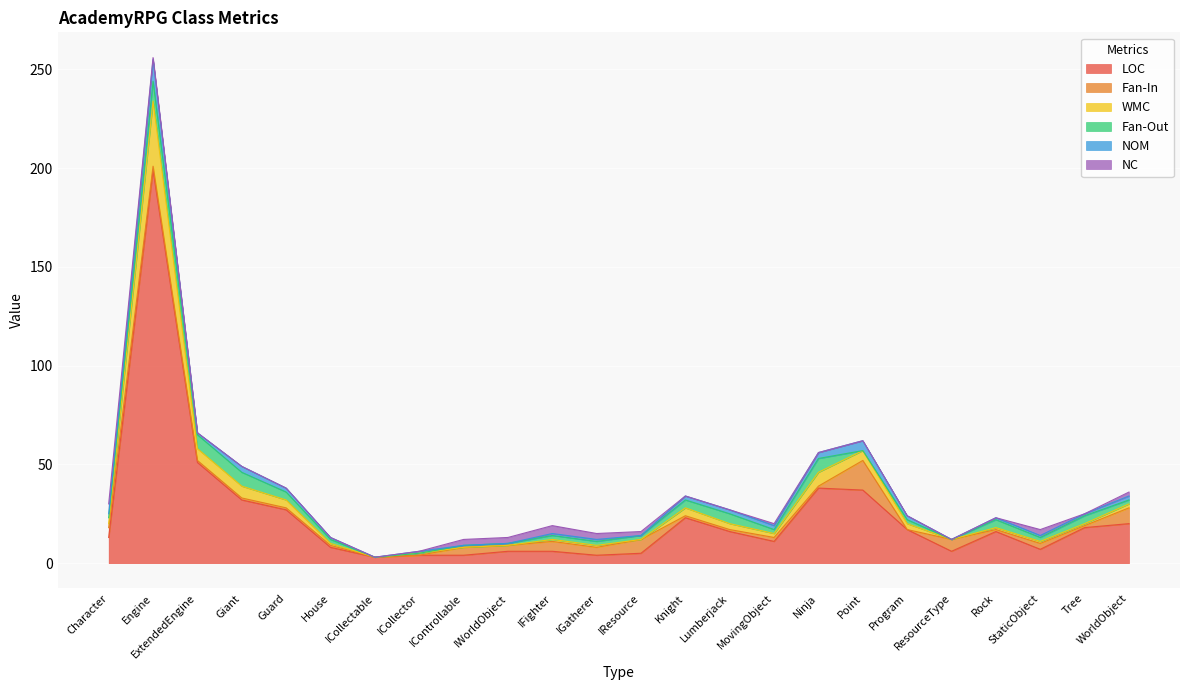

What are all the series names shown in the legend?

LOC, Fan-In, WMC, Fan-Out, NOM, NC